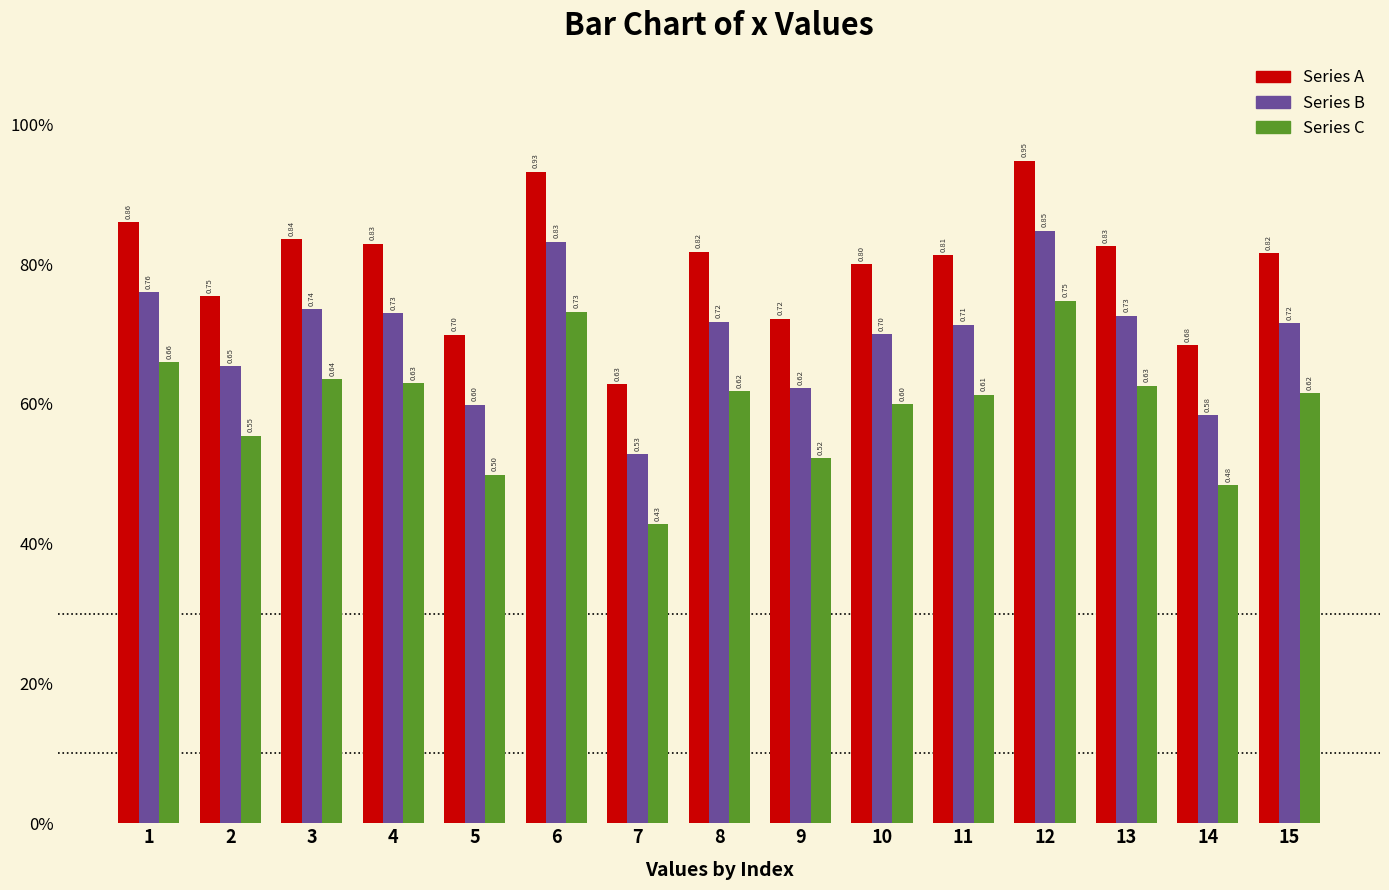

What is the maximum value shown in the chart?

0.9